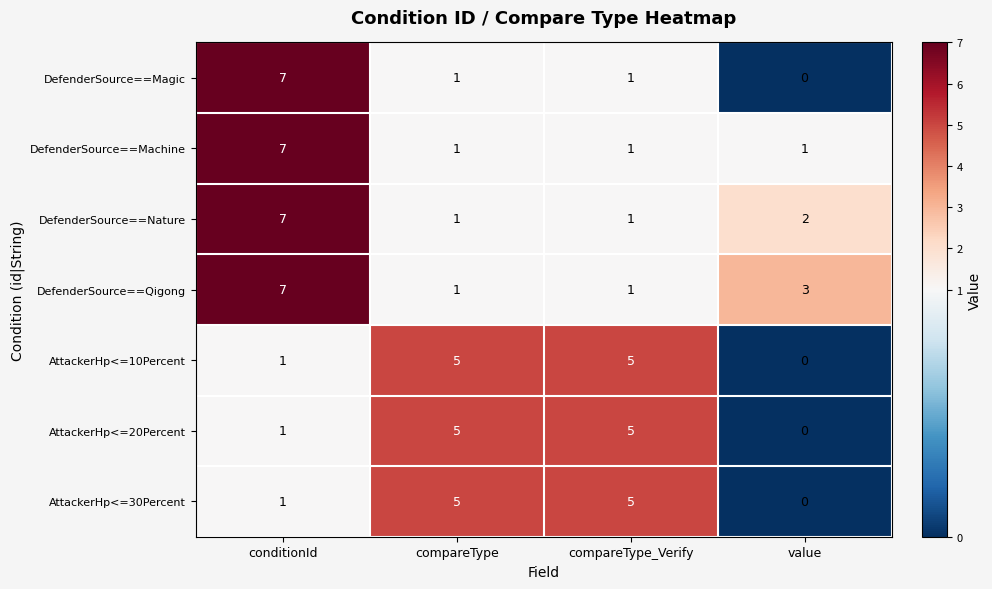

At which category does the chart reach its minimum across all series?

value